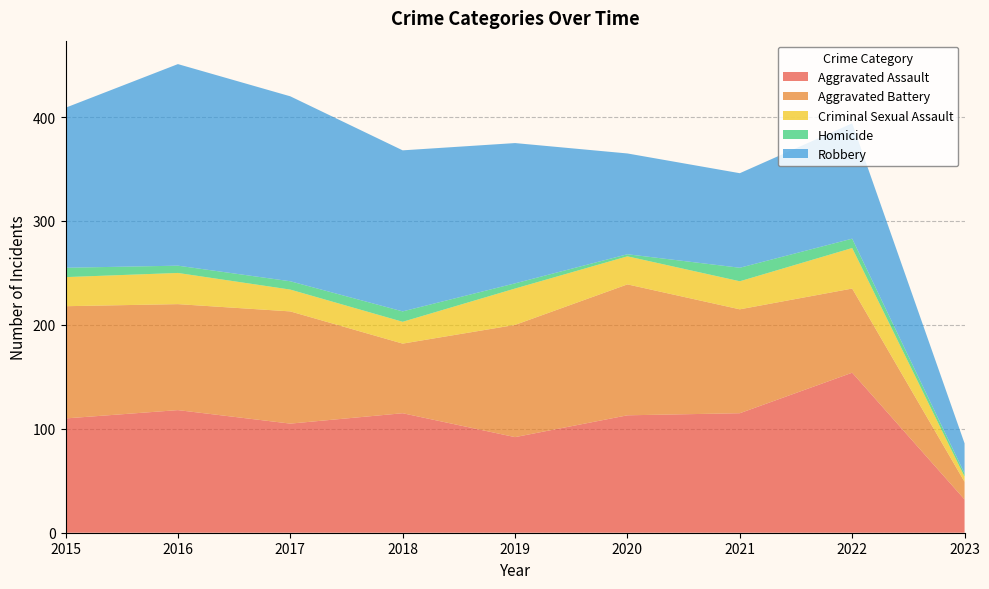

Reading left to right, what are all the values shown in this chart?

Aggravated Assault: 110	118	105	115	92	113	115	154	32
Aggravated Battery: 108	102	108	67	108	126	100	81	17
Criminal Sexual Assault: 28	30	21	21	35	27	27	39	5
Homicide: 9	7	8	10	5	2	13	9	3
Robbery: 154	194	178	155	135	97	91	111	29